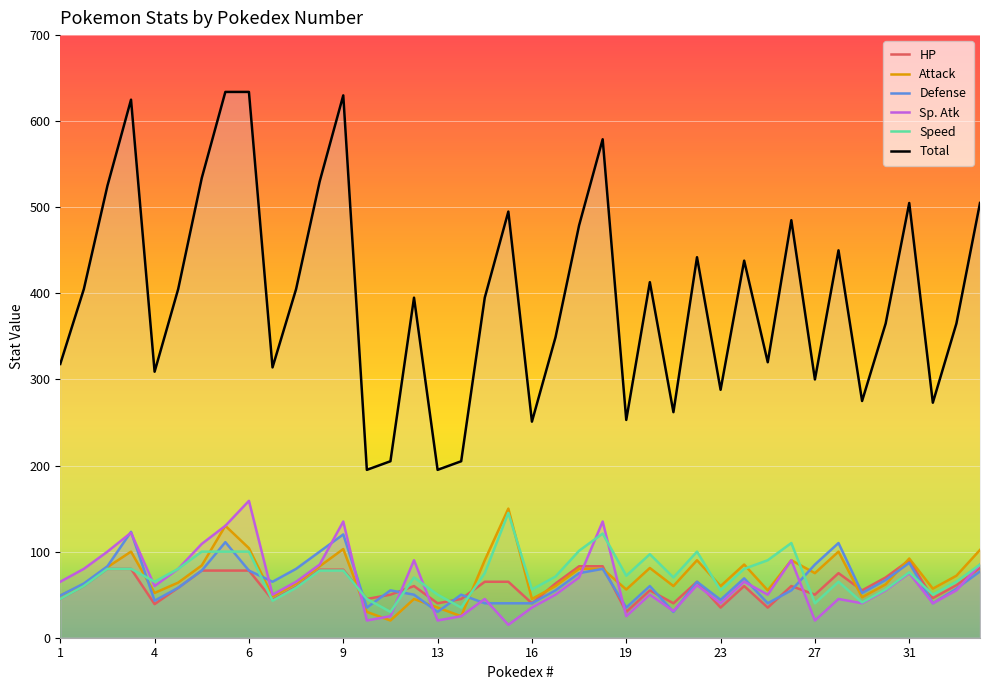

What are all the series names shown in the legend?

HP, Attack, Defense, Sp. Atk, Speed, Total